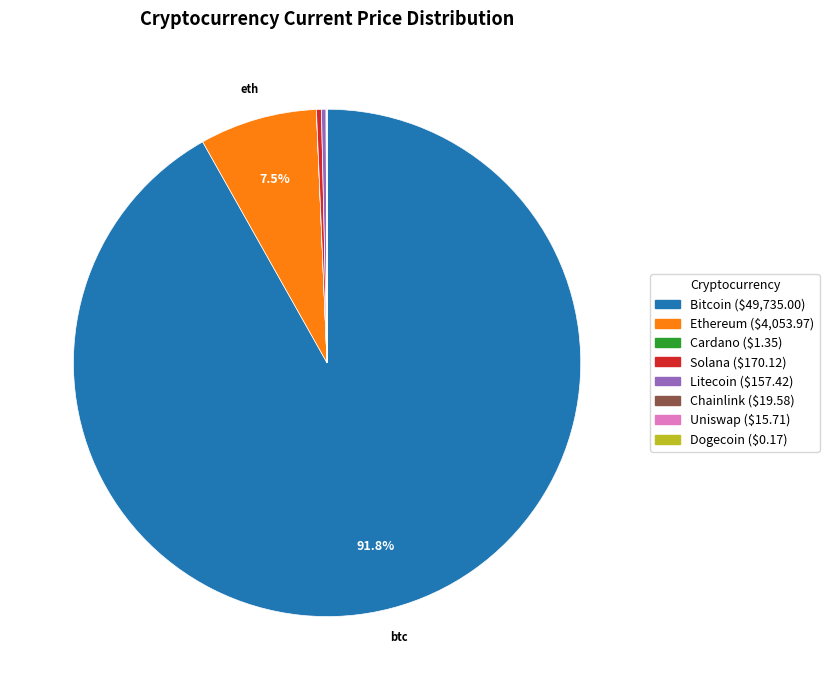

Is there any slice that represents more than half of the pie?

Yes